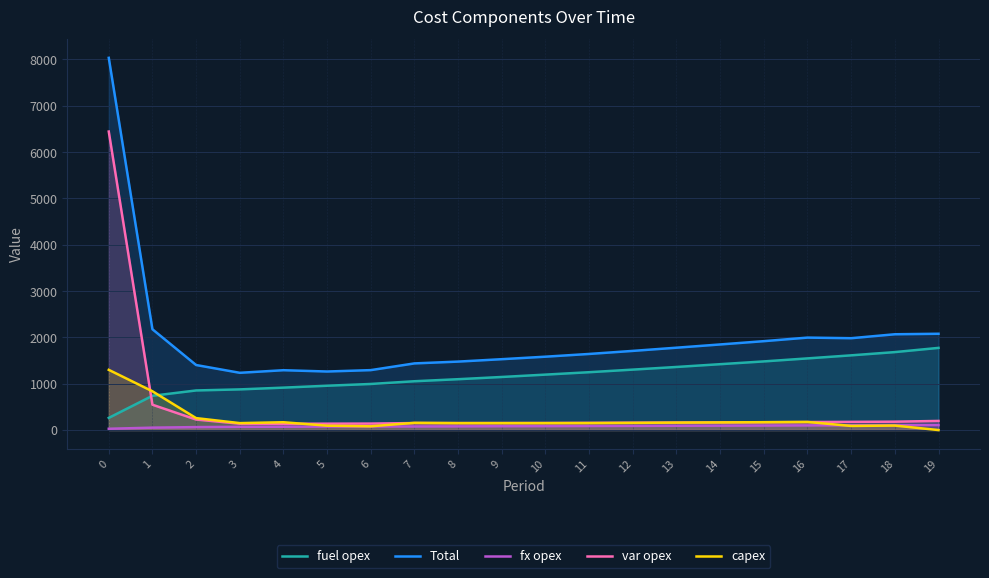

True or false: capex and var opex cross at least once.

True